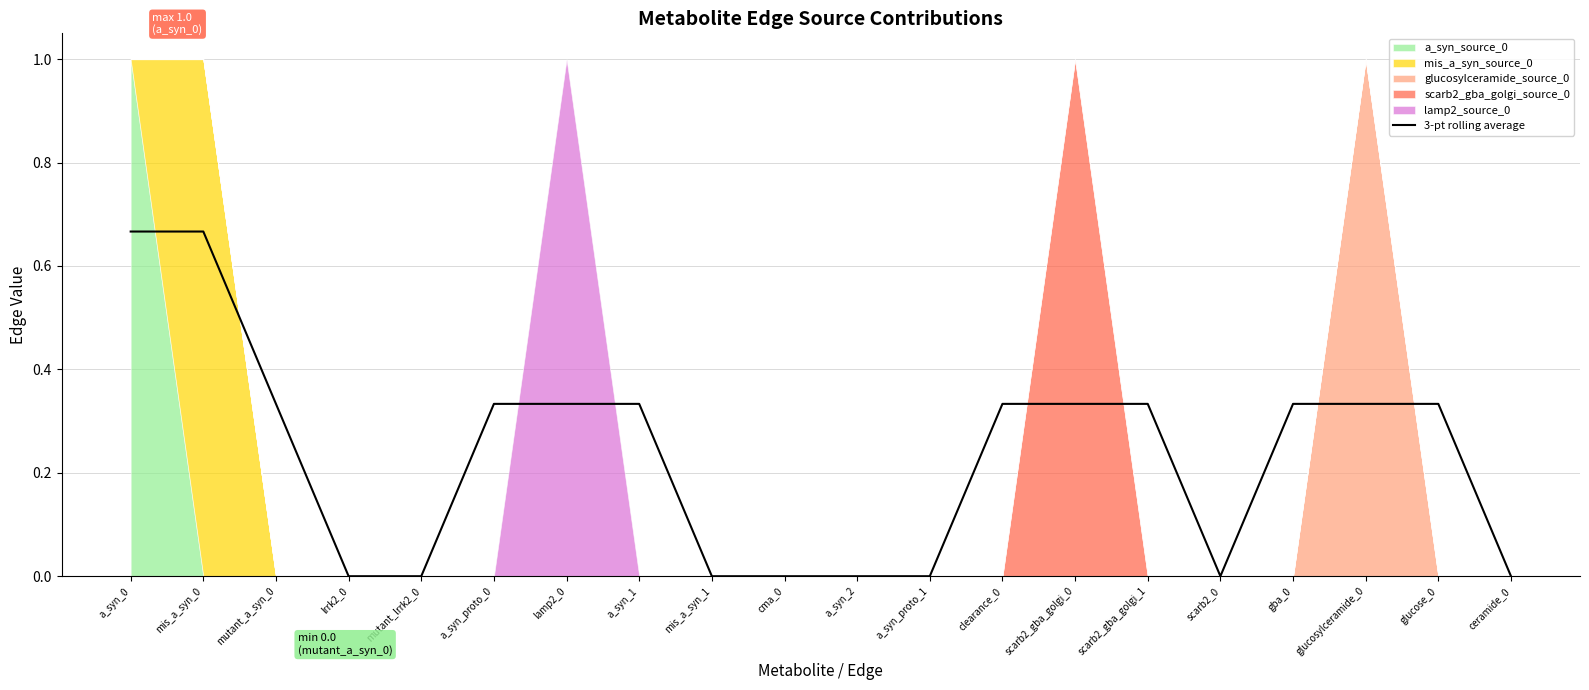

How many lines are shown in the chart?

1